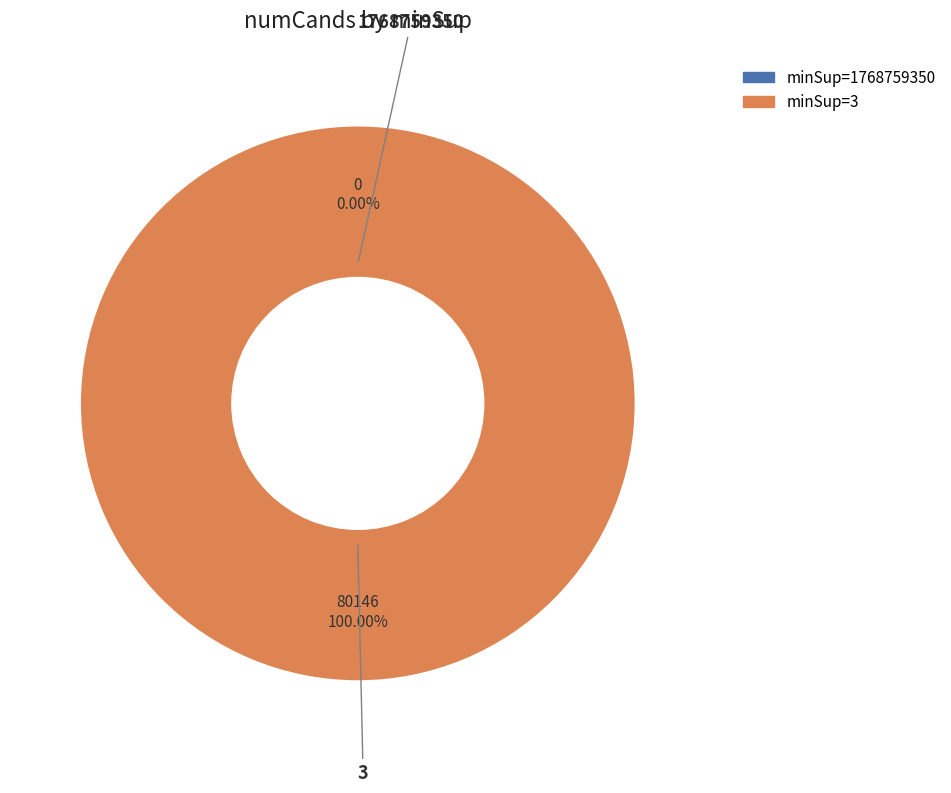

True or false: 3 accounts for 100% of the total.

True